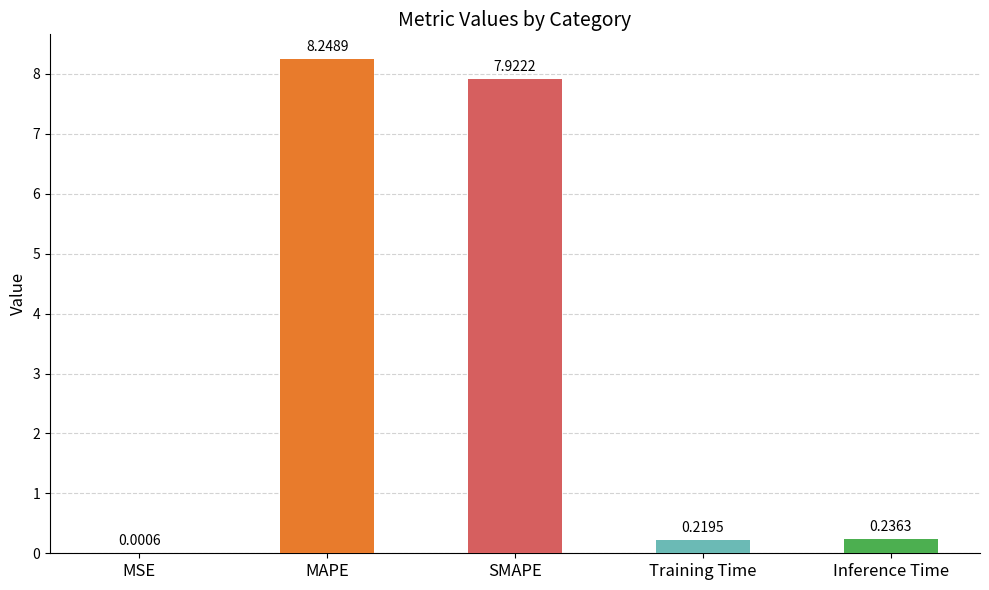

What is the average value?

3.3